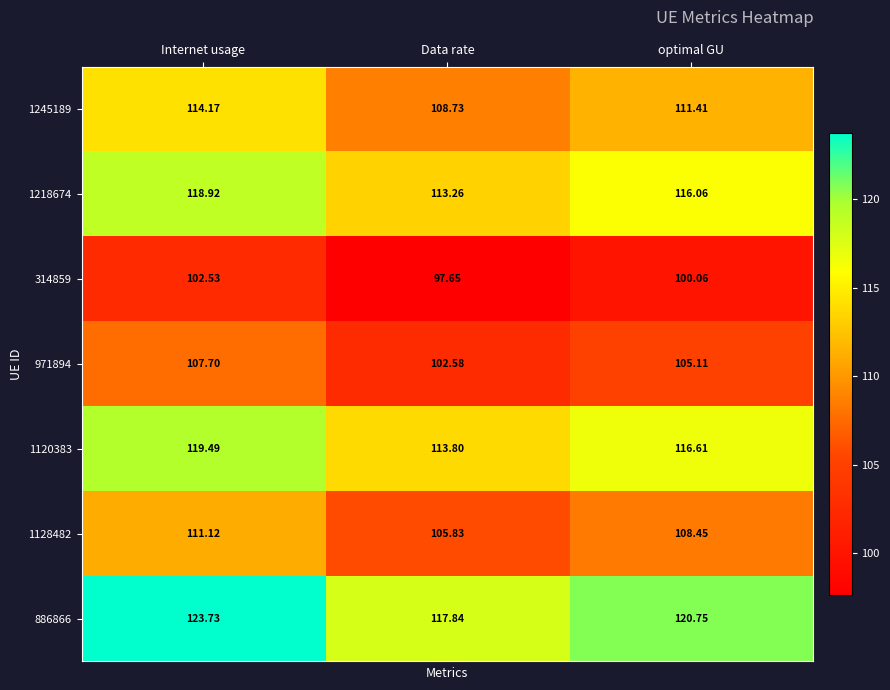

What is the smallest value displayed?

97.7